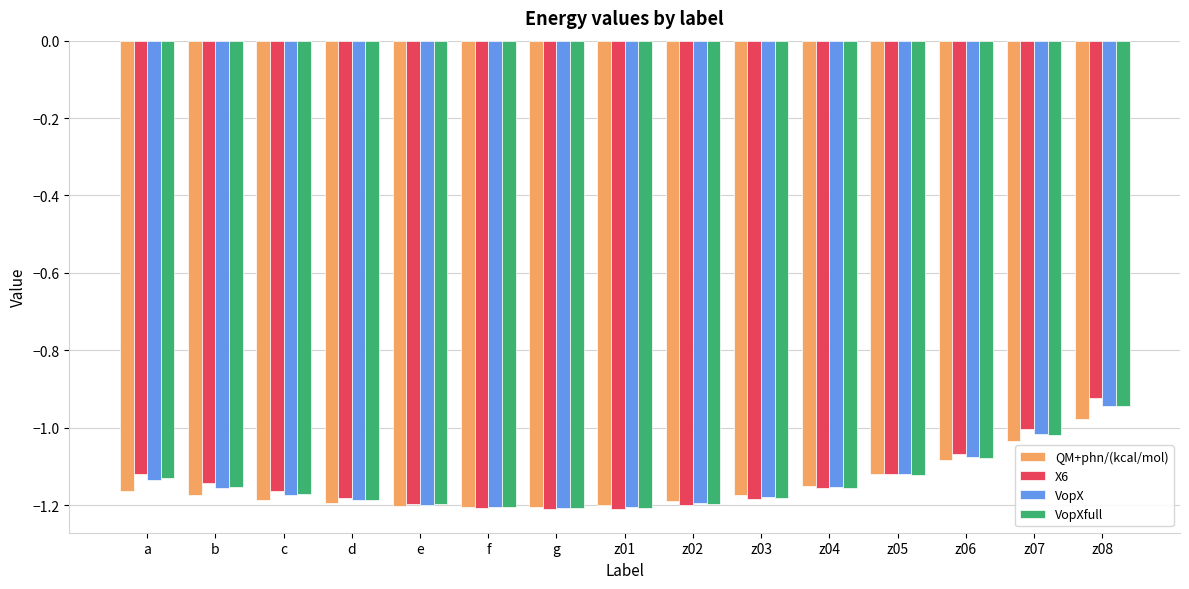

True or false: VopX has a value of -1.6 at d.

False